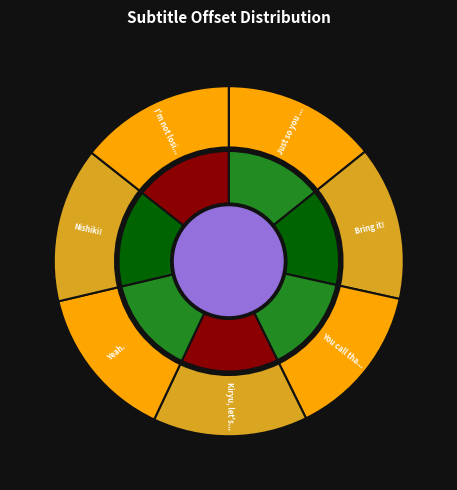

How many segments does this pie chart have?

7